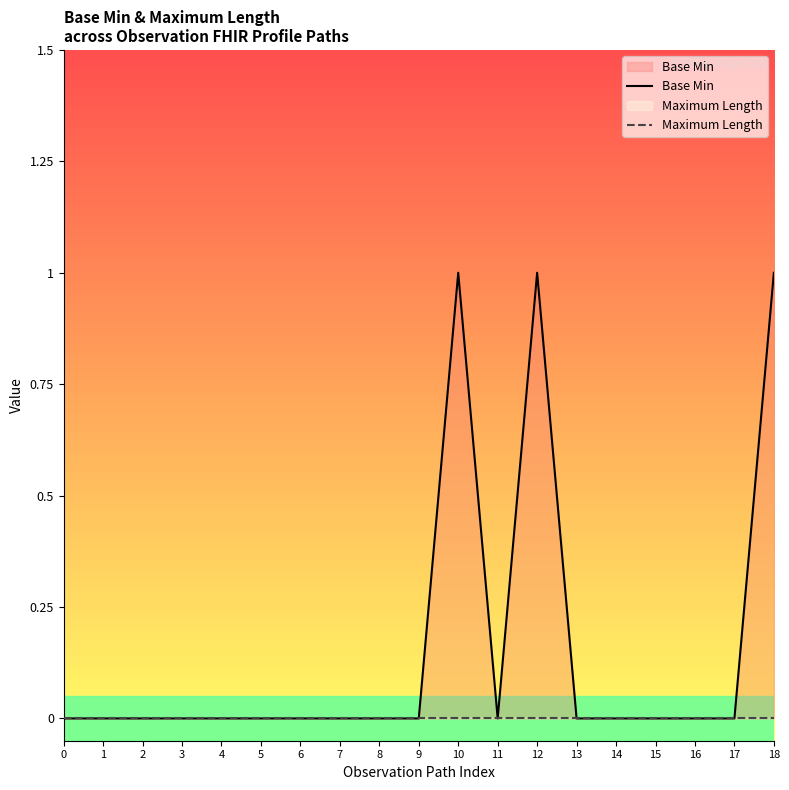

True or false: Base Min and Maximum Length intersect in this chart.

False